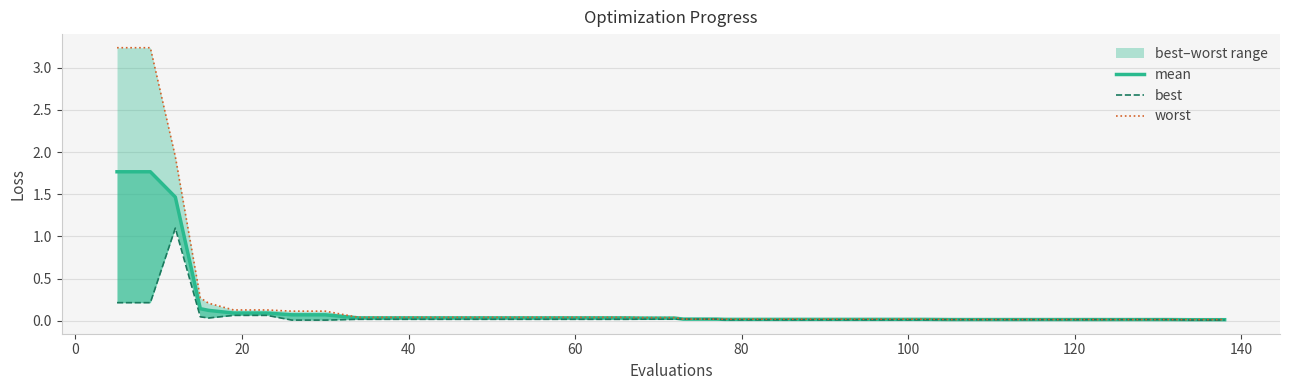

How many lines are shown in the chart?

3